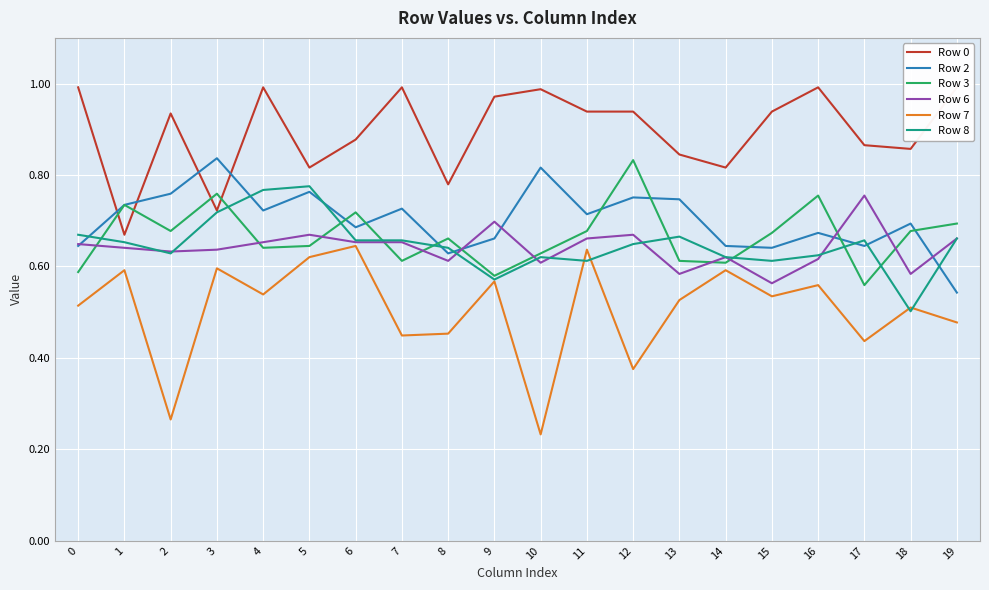

Which series has the largest total across all categories?

Row 0